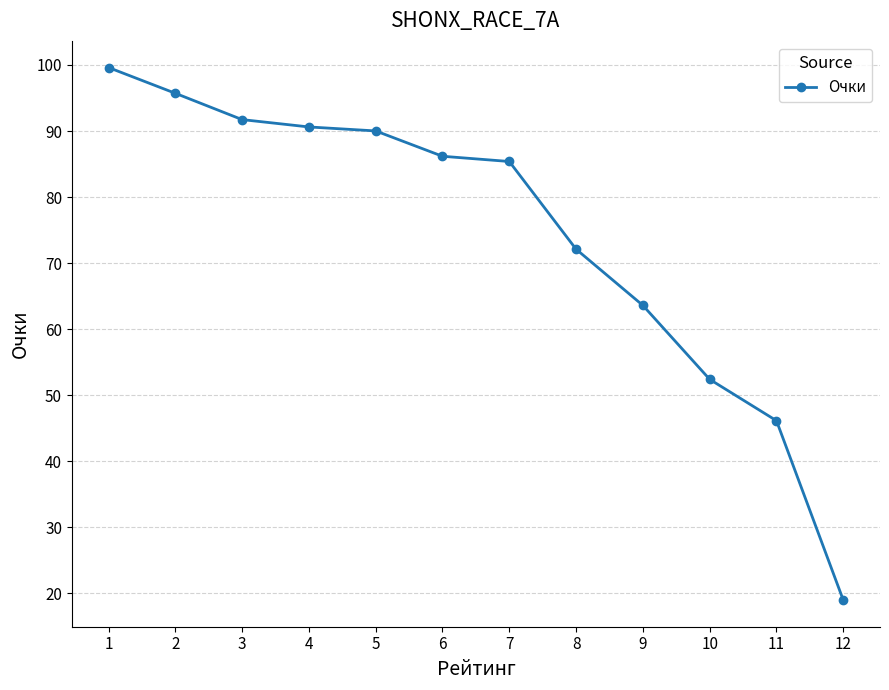

Which label corresponds to the smallest value in the chart?

12